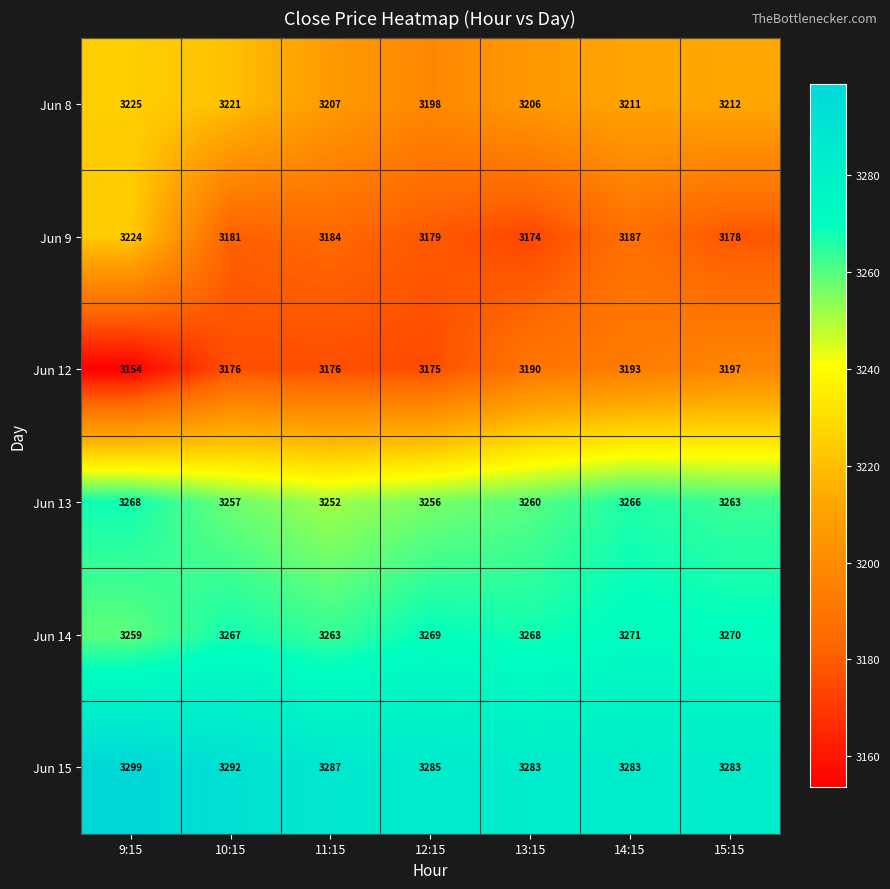

What is the difference between the maximum and minimum values in the Jun 12 series?

43